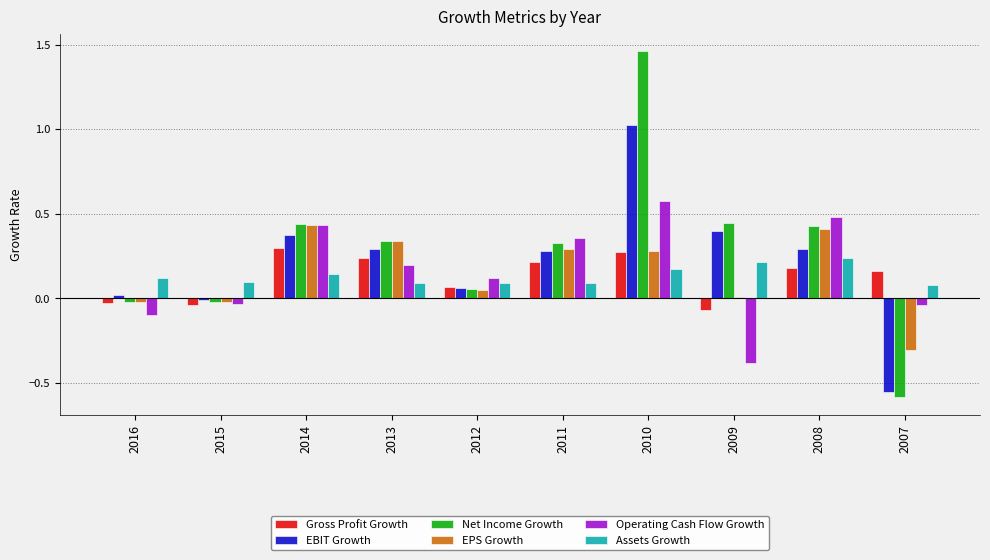

Is the value of Assets Growth at 2016 greater than the value of EBIT Growth at 2009?

No